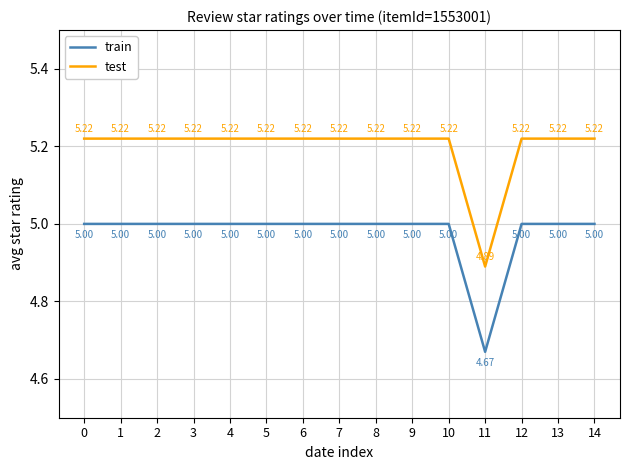

List the series in order of their peak value, lowest first.

train, test